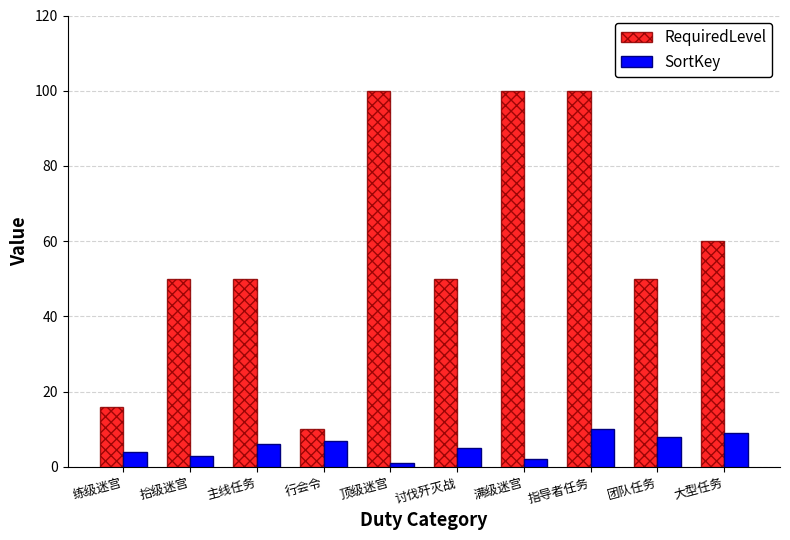

What is the label of the 8th bar from the left?

指导者任务